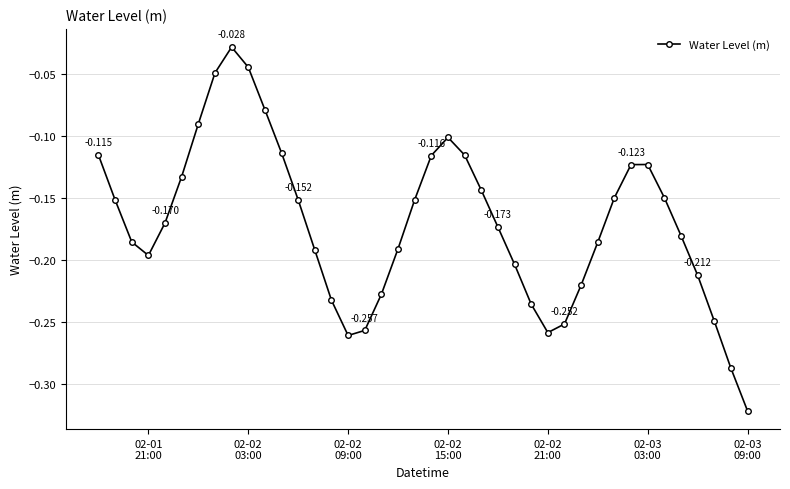

True or false: there are more than 0 points higher than both neighbors.

True